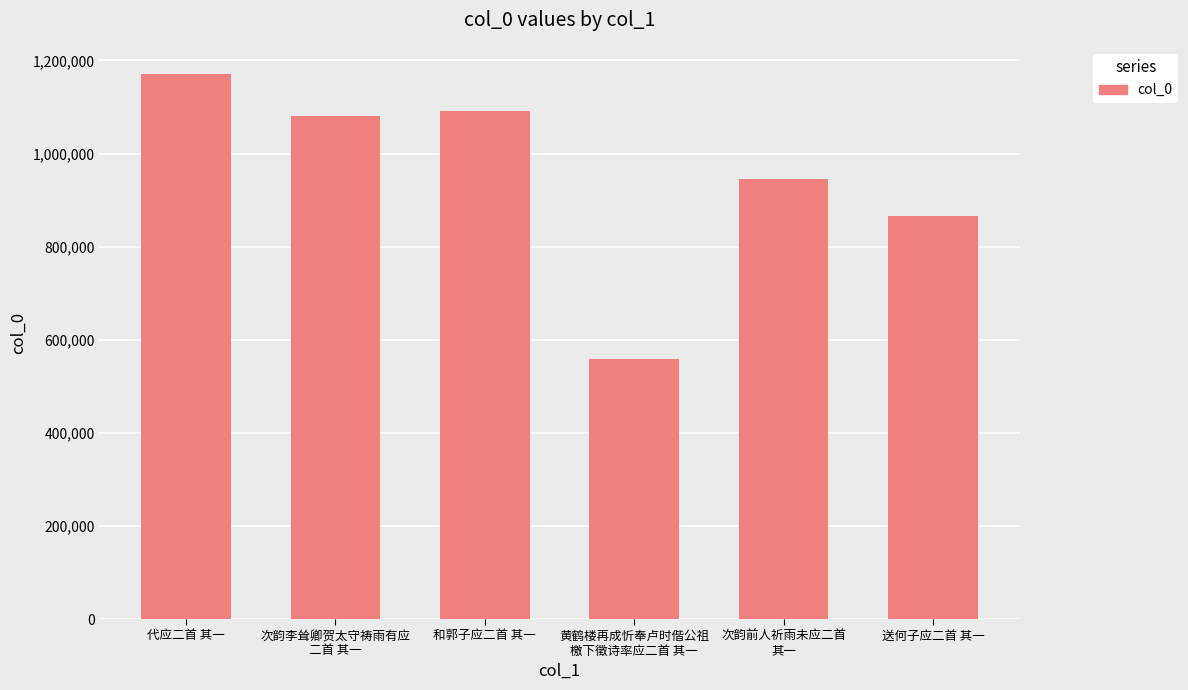

Rank the categories by value from lowest to highest.

黄鹤楼再成忻奉卢时偕公祖
檄下徵诗率应二首 其一, 送何子应二首 其一, 次韵前人祈雨未应二首
其一, 次韵李耸卿贺太守祷雨有应
二首 其一, 和郭子应二首 其一, 代应二首 其一